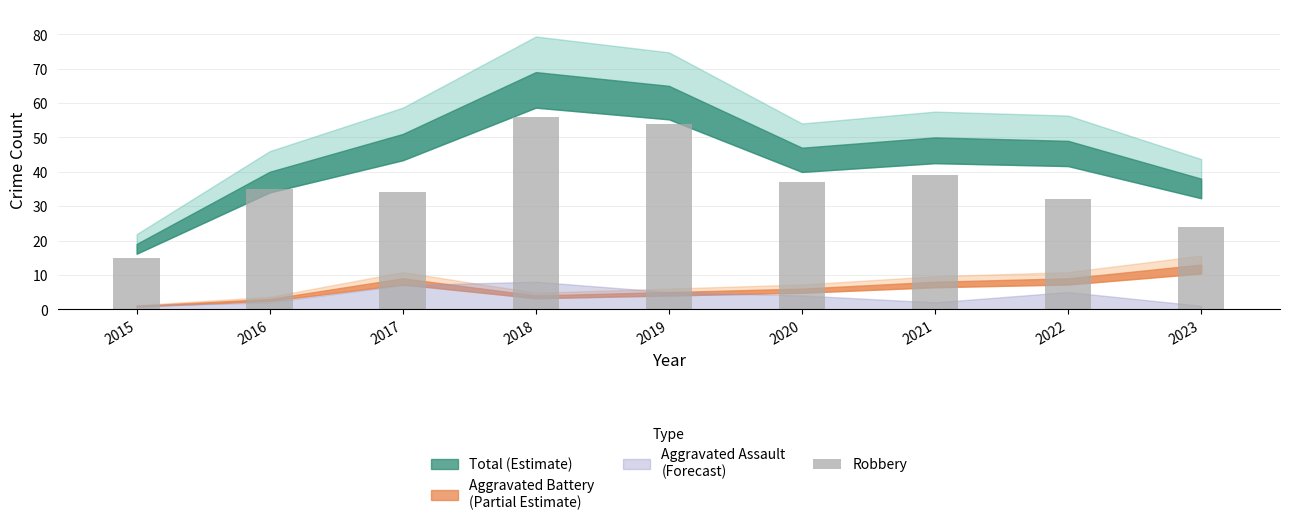

At which label is the value closest to 35?

2016